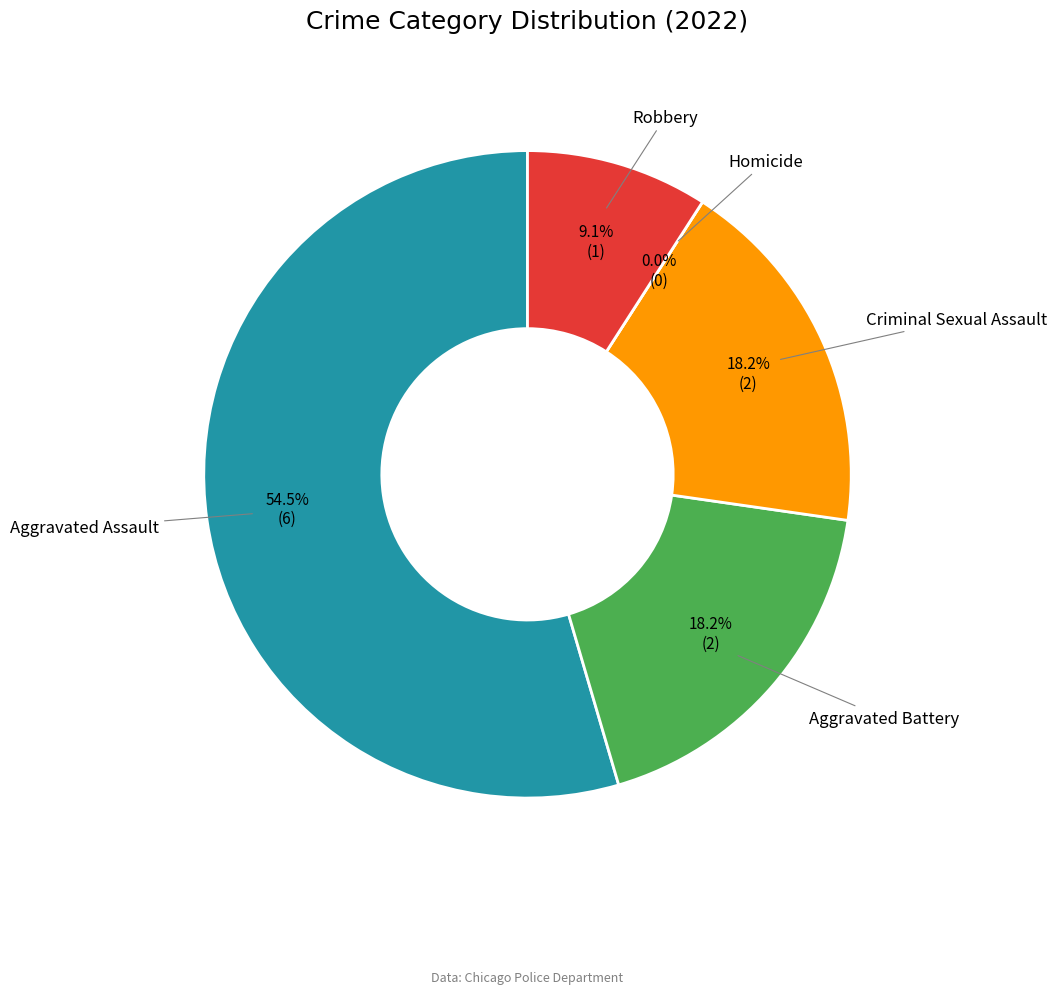

Is it true that Criminal Sexual Assault is 9% of the pie?

False